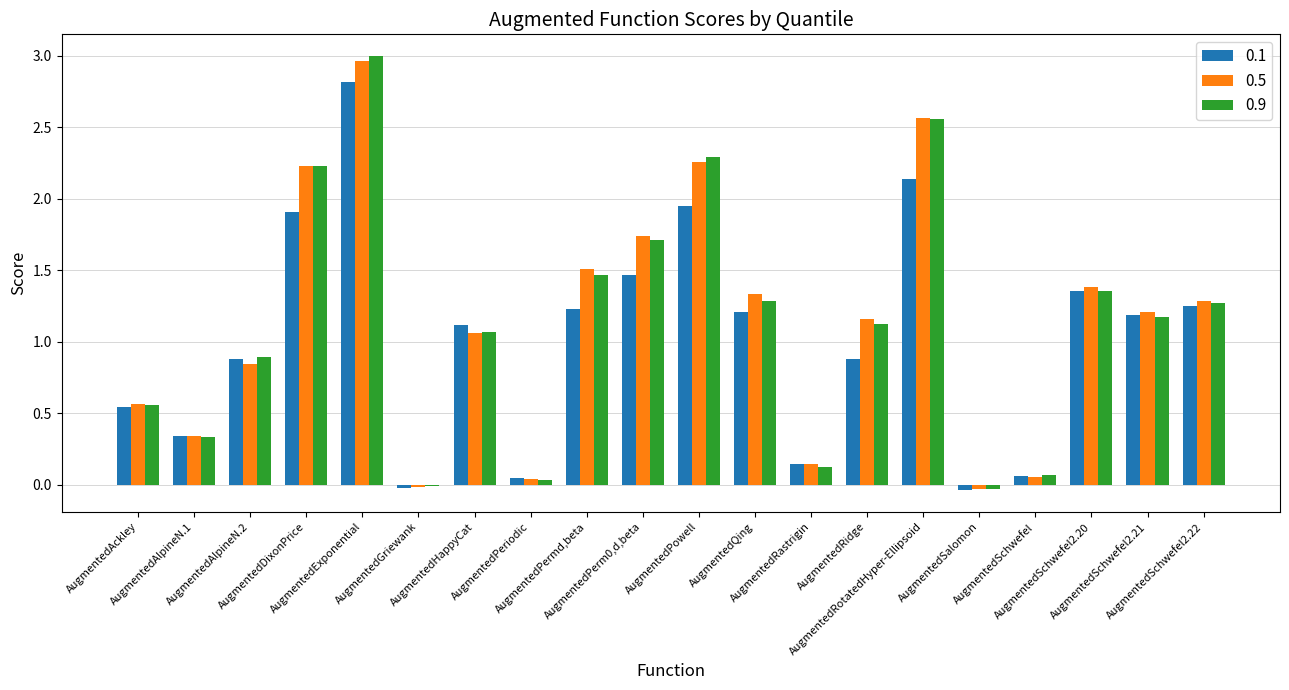

At how many categories does at least one series exceed 2?

4